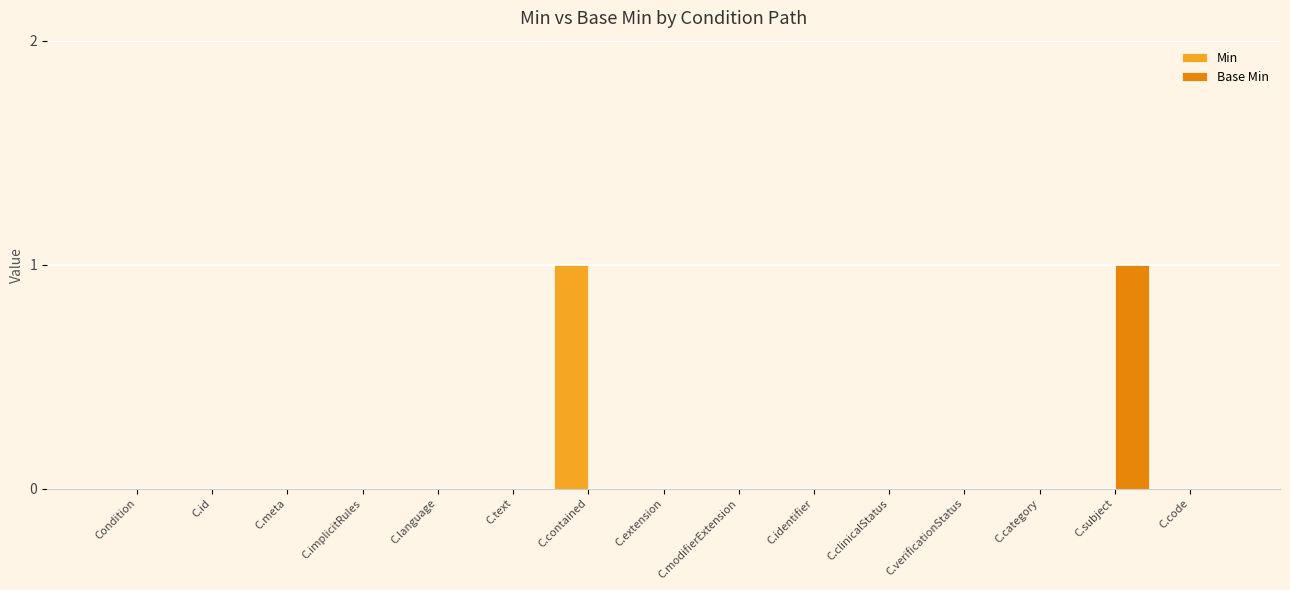

How many series are shown in this chart?

2